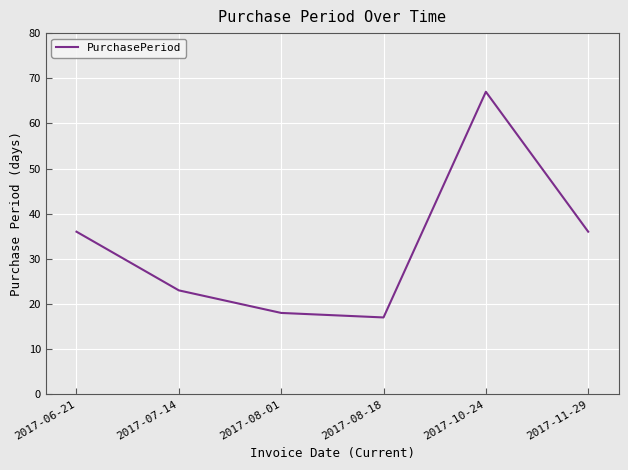

Reading right to left, list all the values displayed in this chart.

2017-11-29=36	2017-10-24=67	2017-08-18=17	2017-08-01=18	2017-07-14=23	2017-06-21=36